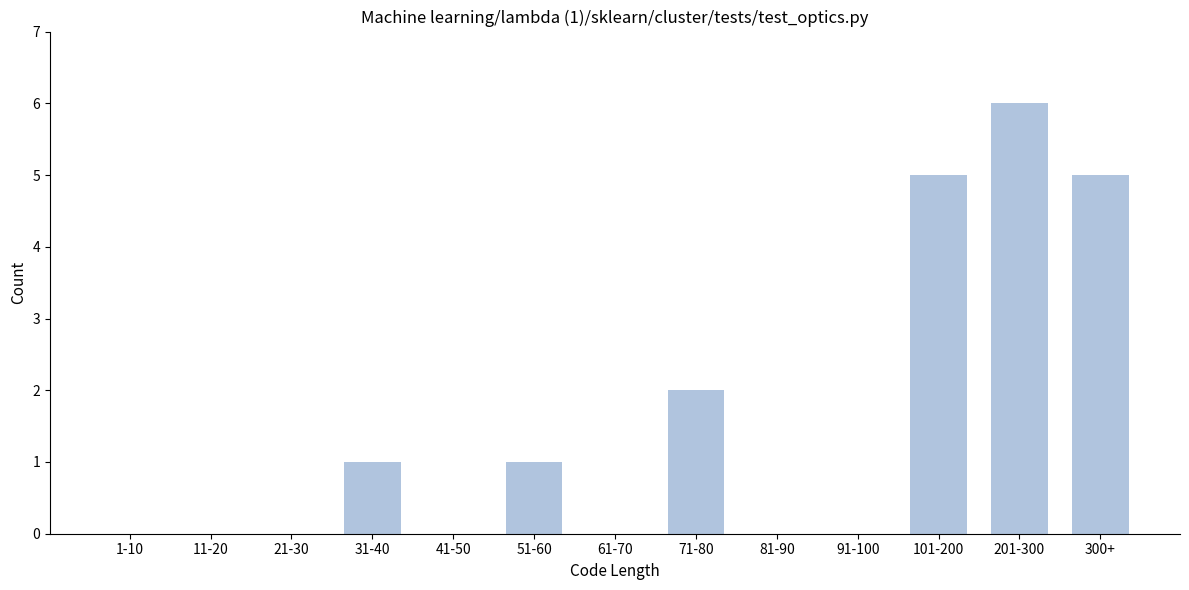

Reading left to right, transcribe all the data shown in this chart.

1-10=0	11-20=0	21-30=0	31-40=1	41-50=0	51-60=1	61-70=0	71-80=2	81-90=0	91-100=0	101-200=5	201-300=6	300+=5